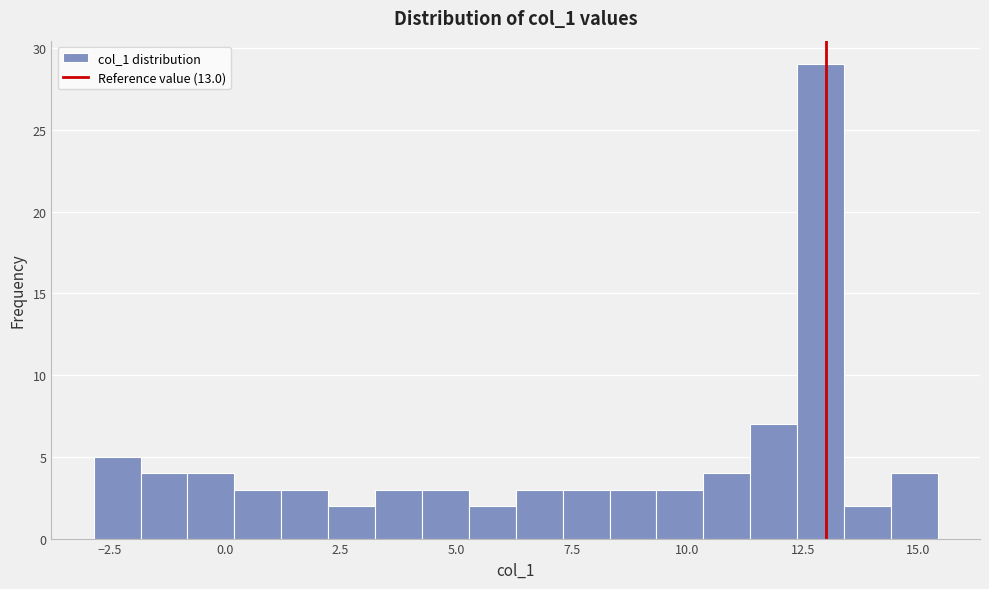

Around what value on the x-axis is the tallest bar? Give the approximate position of its centre, as read against the axis.

13.0